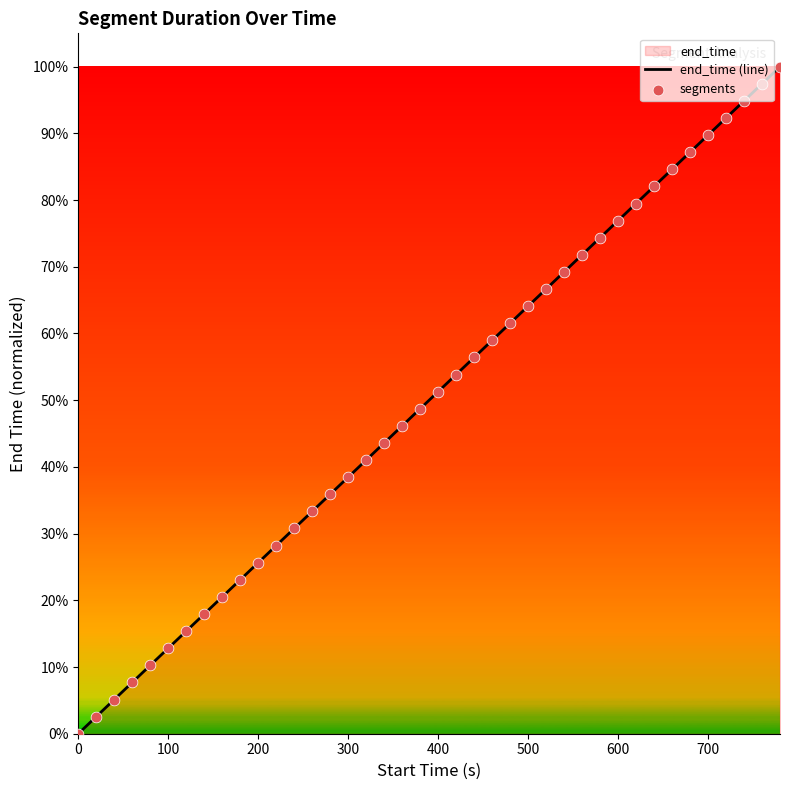

Which series reaches the maximum Y coordinate?

end_time (line)